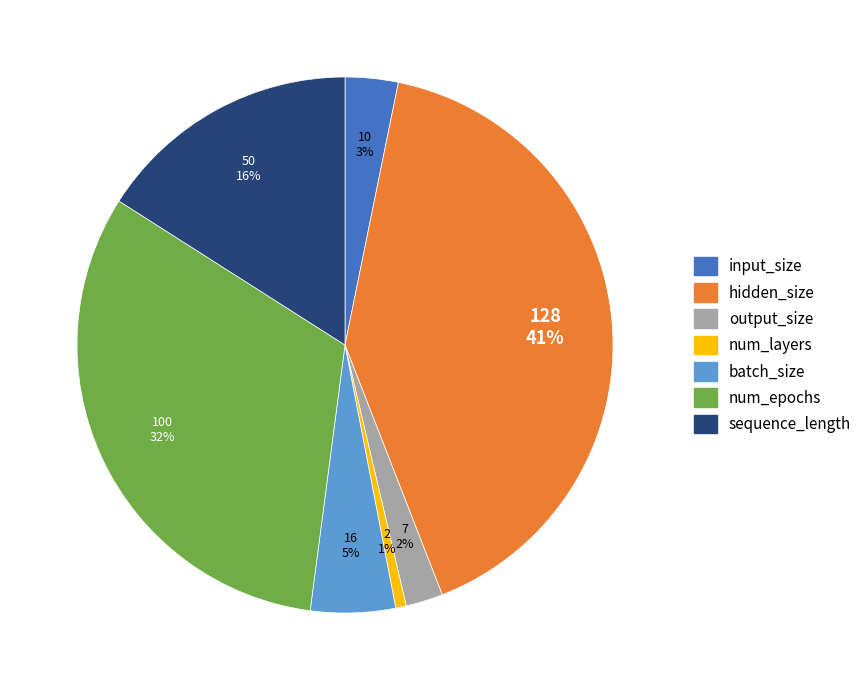

What percentage is the batch_size slice, to the nearest percent?

5%